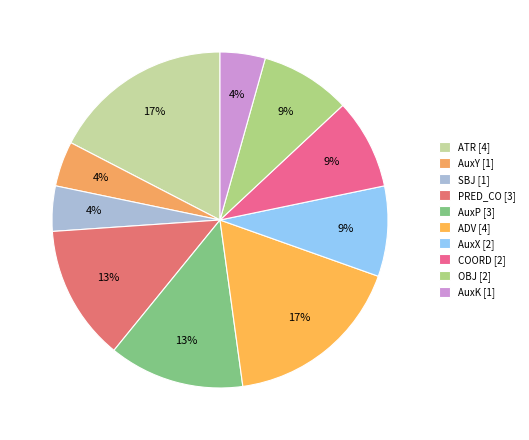

How many segments does this pie chart have?

10